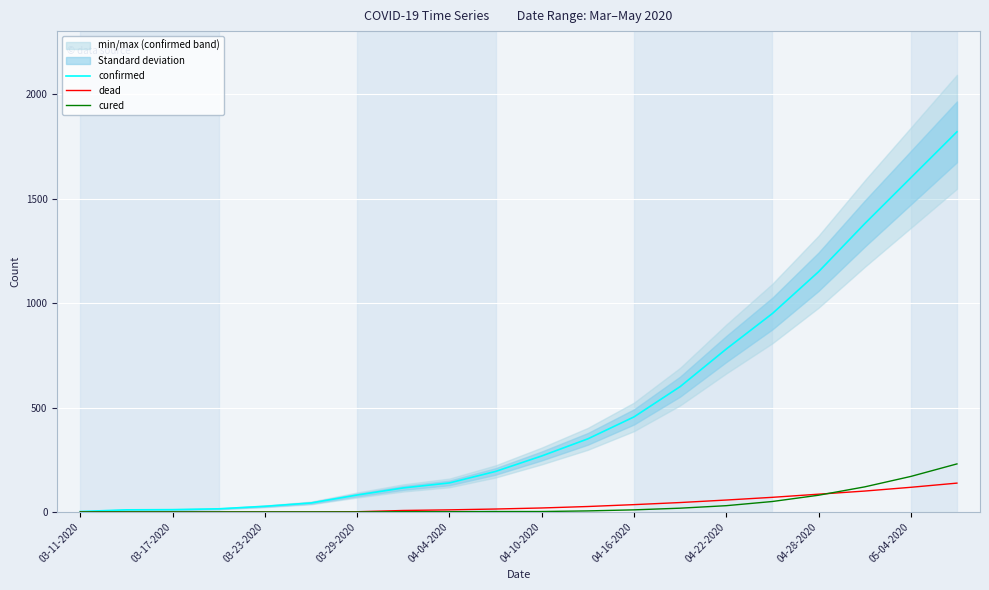

How many distinct data groups are displayed?

3